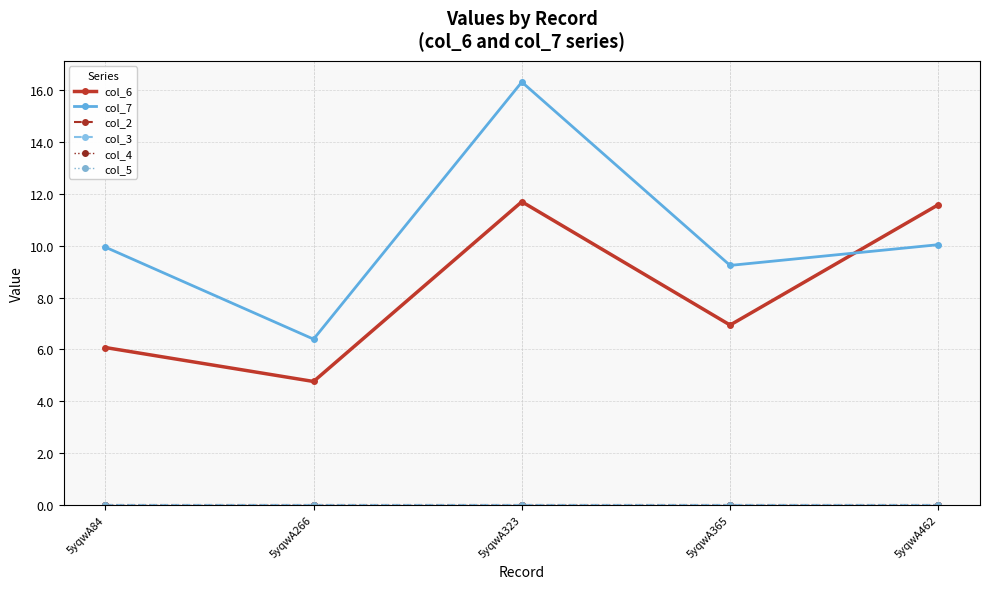

Which series has the largest total across all categories?

col_7